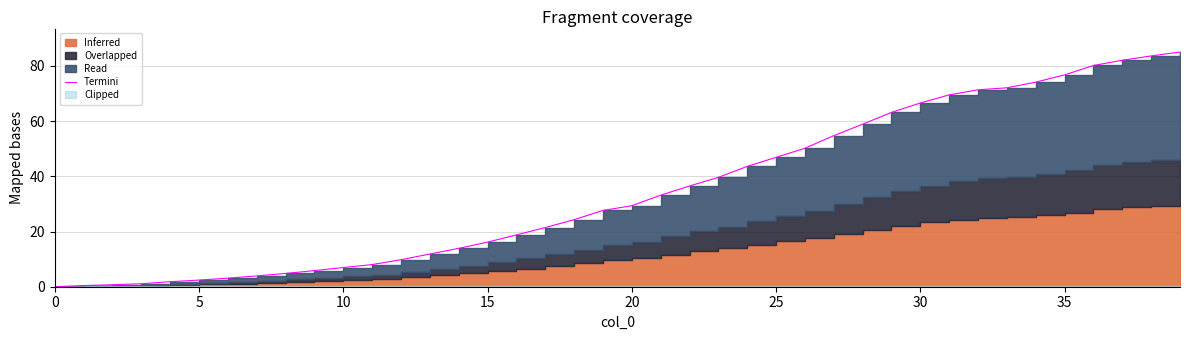

What is the value of the 27th point from the left?

50.2